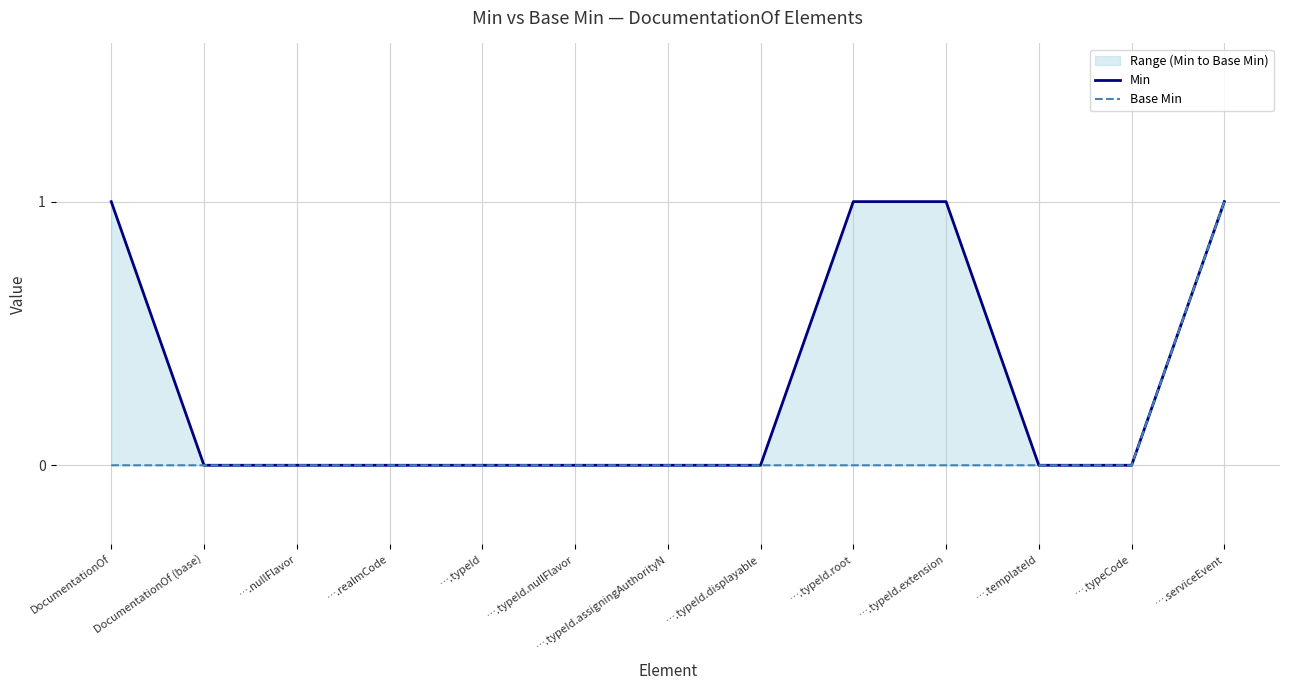

What is the difference between the Min values at ….typeId and ….serviceEvent?

1